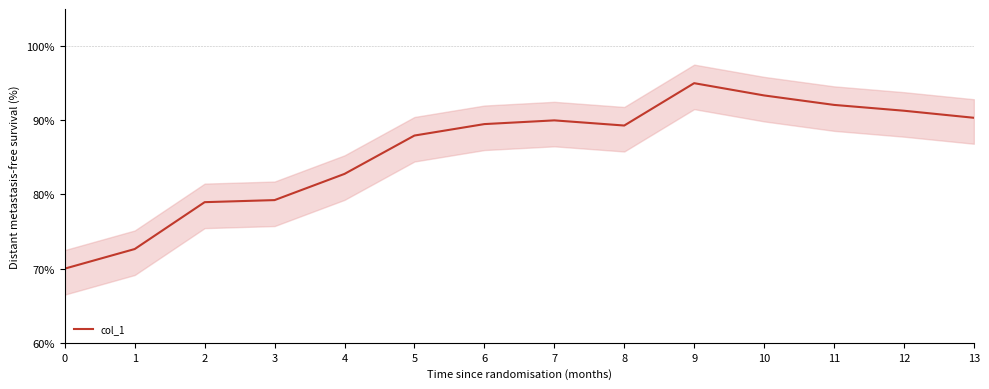

At which label is the value closest to 82?

4